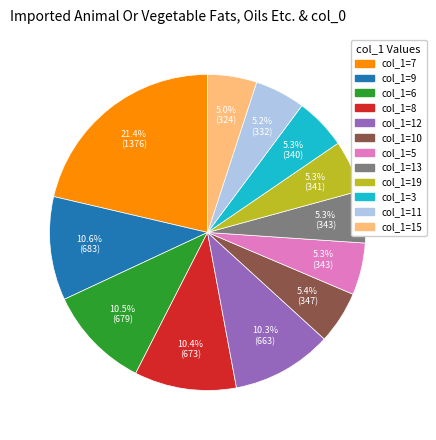

Is there a majority slice in this chart?

No